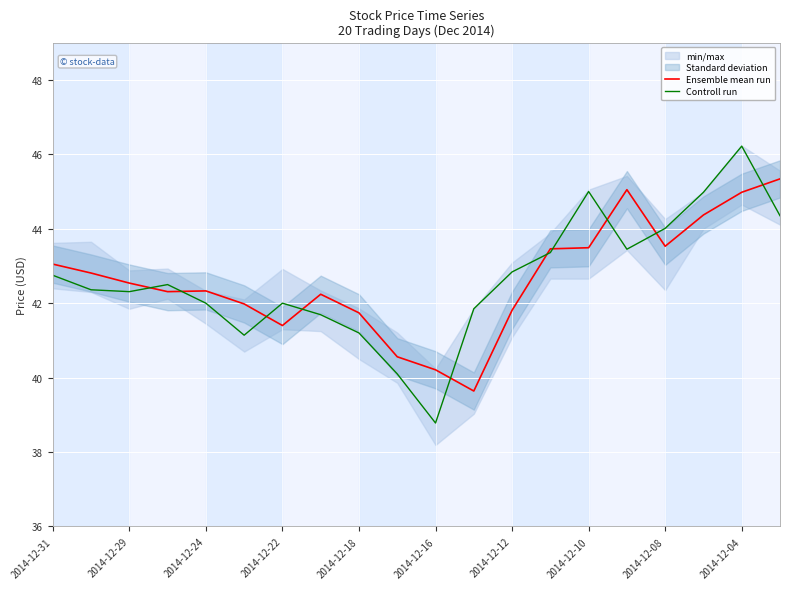

Rank the series at 2014-12-31 from lowest to highest value.

Controll run, Ensemble mean run